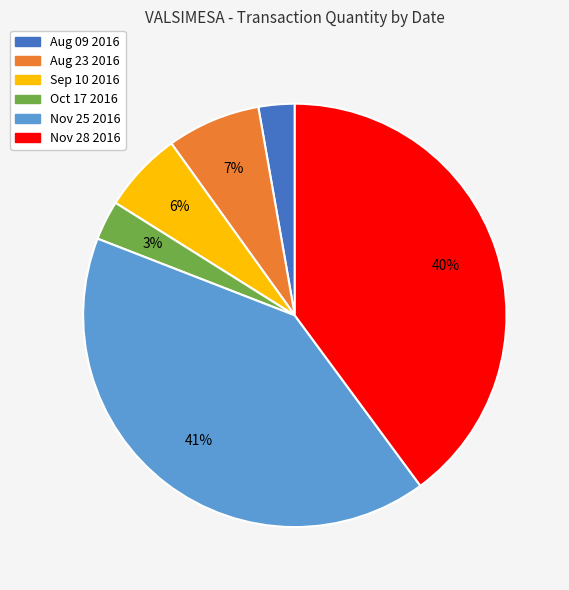

What percentage is the Aug 23 2016 slice, to the nearest percent?

7%